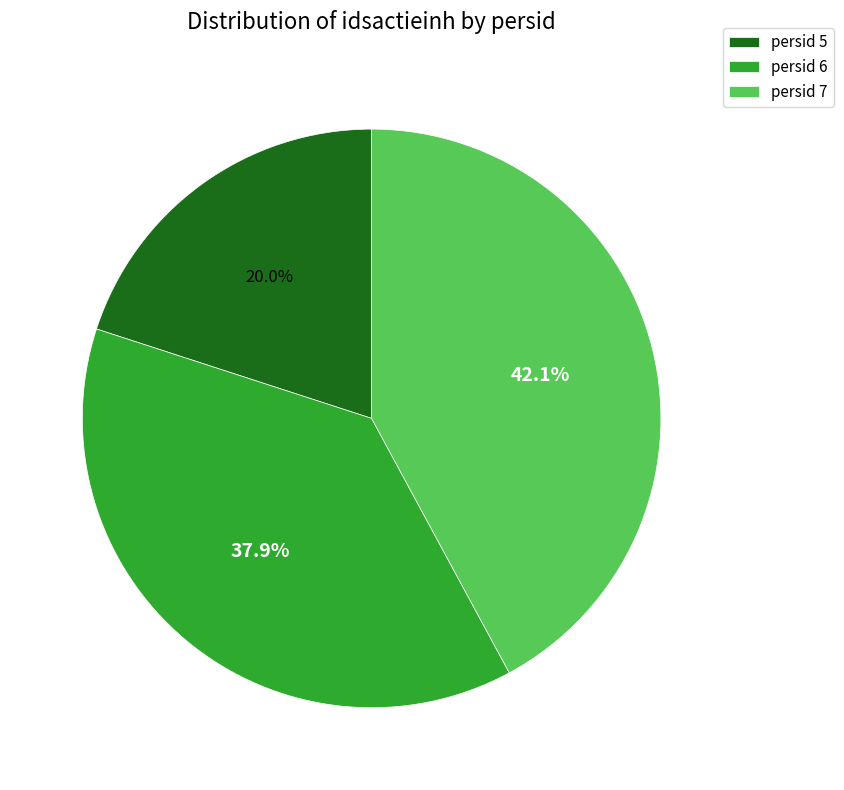

Approximately how many times larger is the value at persid 7 compared to persid 5?

2.1